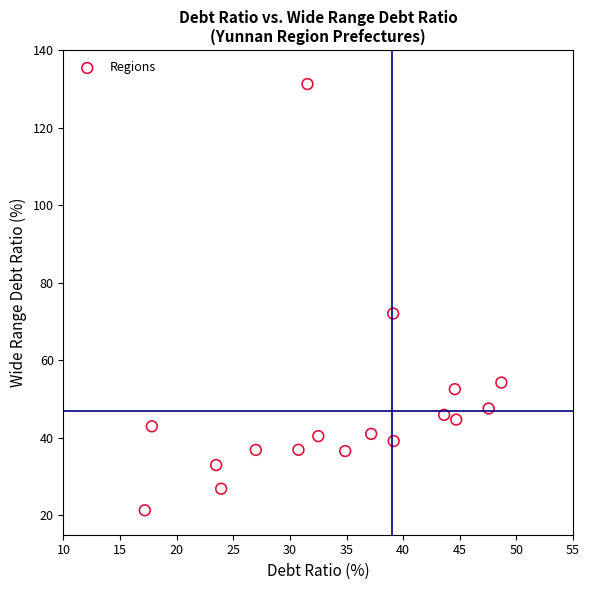

What Y value in the scatter plot is closest to 76?

72.0